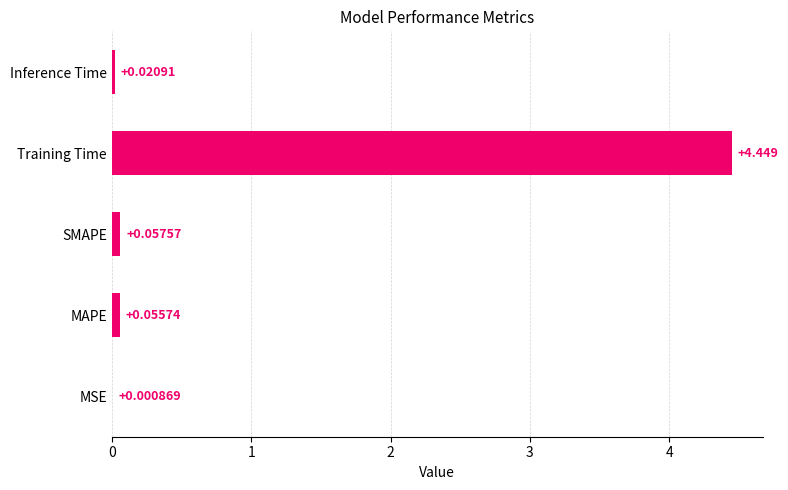

Are the bars grouped side by side (vs. stacked)?

No